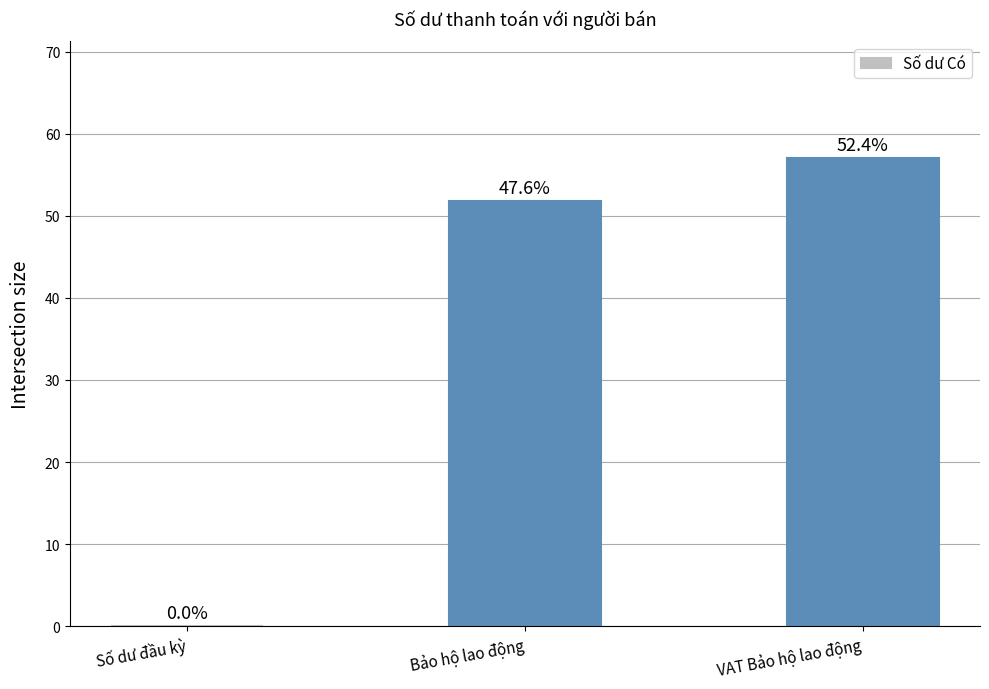

Does the chart contain stacked bars?

No